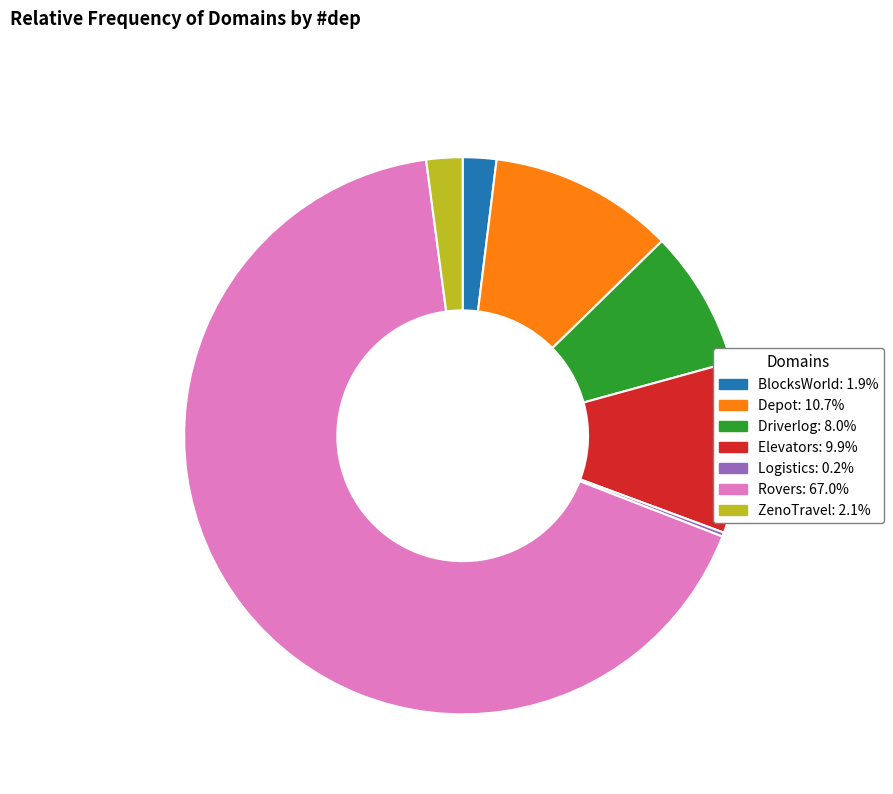

Which slice represents more than half of the pie?

Rovers